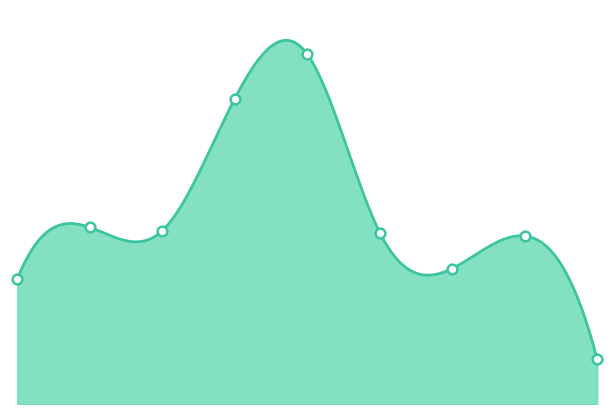

Is it true that the value at 4 is 48?

False